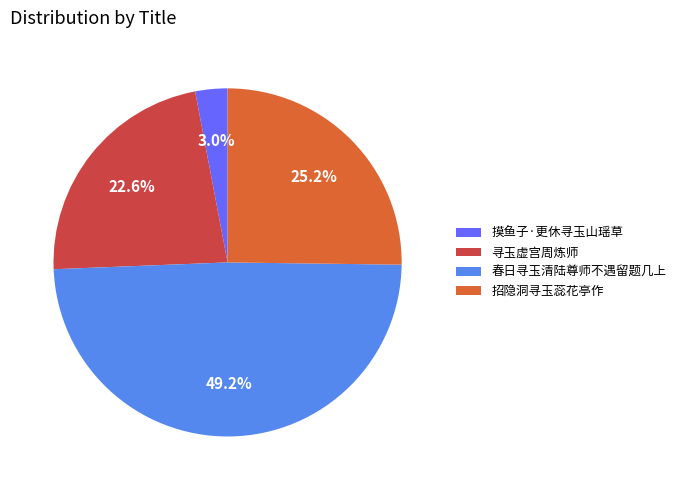

Which slice is the smallest?

摸鱼子·更休寻玉山瑶草